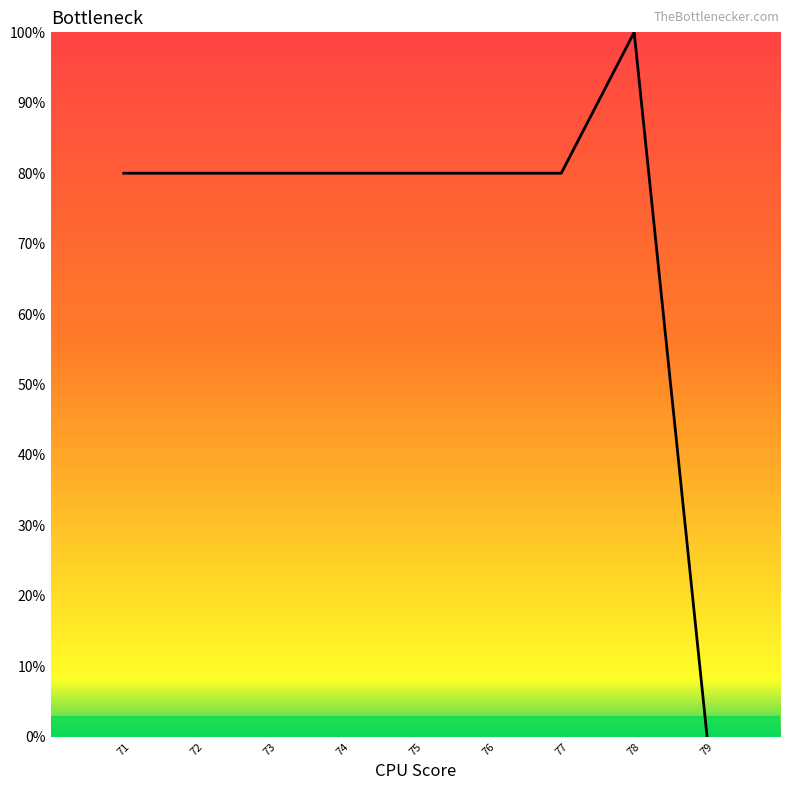

What is the difference between the second highest and minimum values?

80